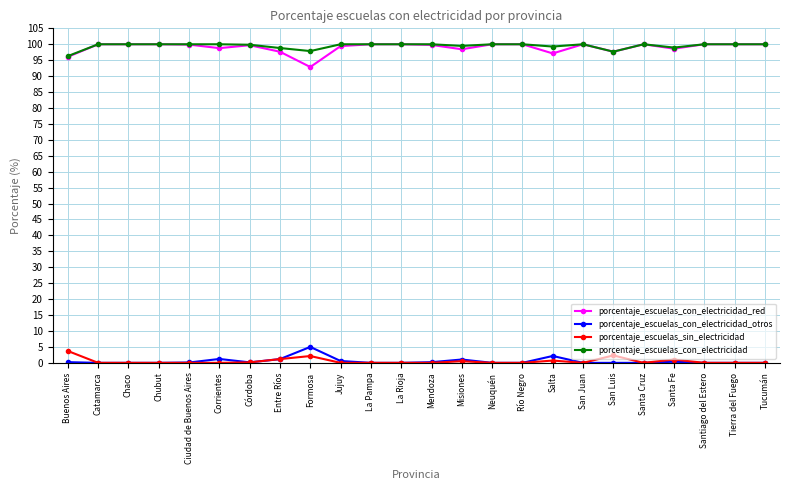

At which label is porcentaje_escuelas_con_electricidad_red closest to 96?

Buenos Aires